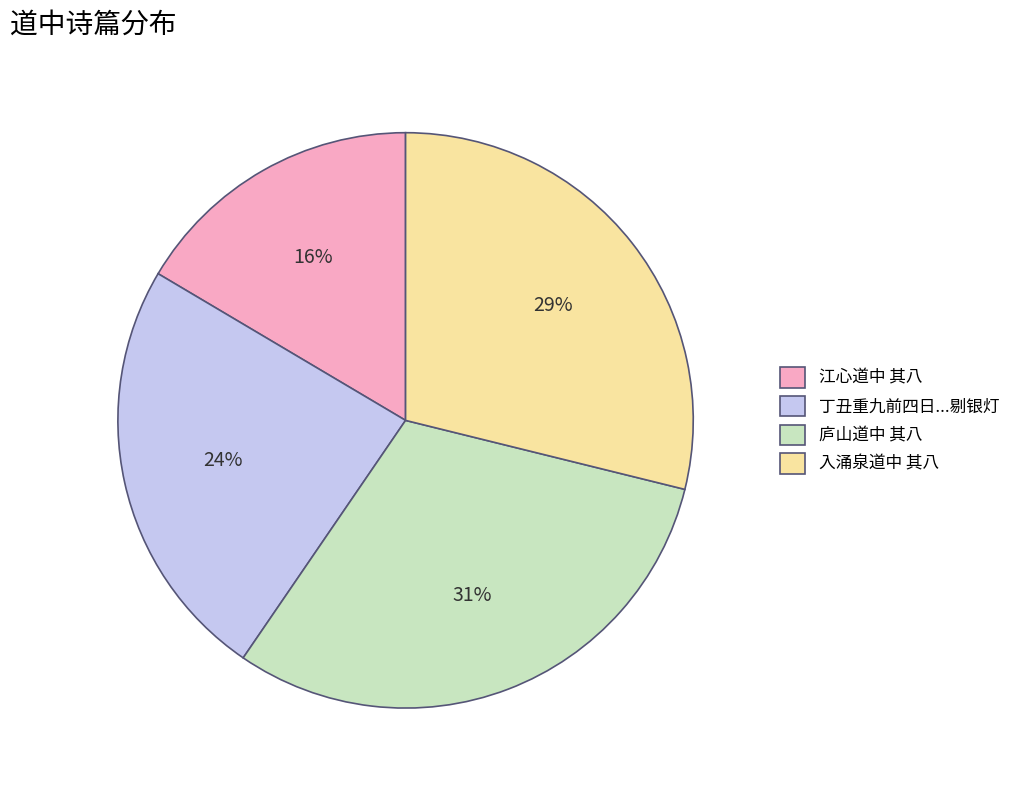

Does any single category account for the majority?

No